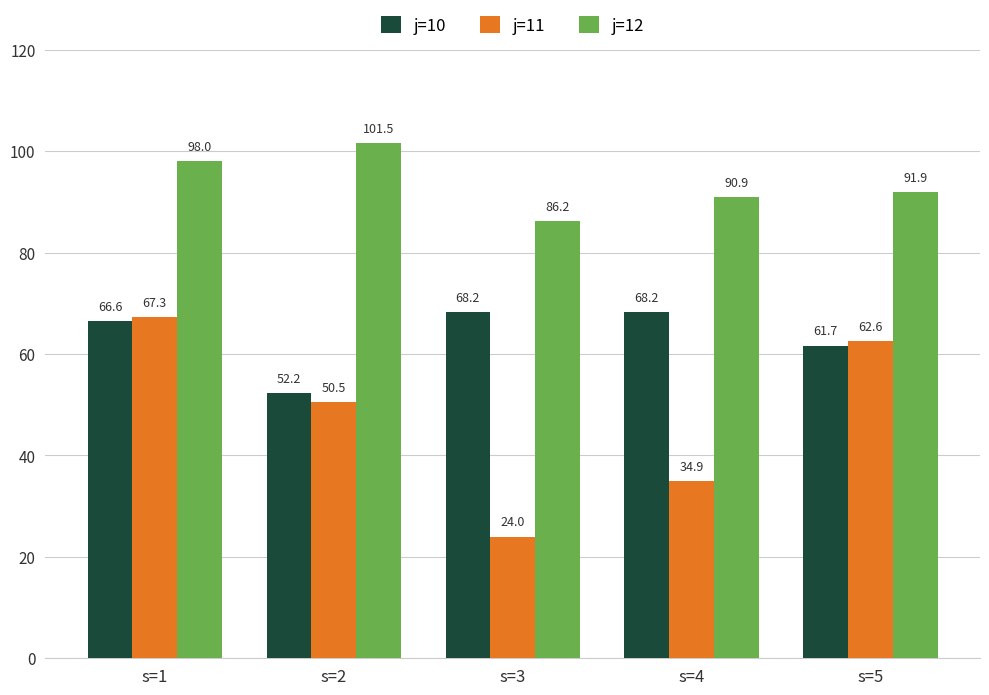

What is the maximum value for j=11?

67.3